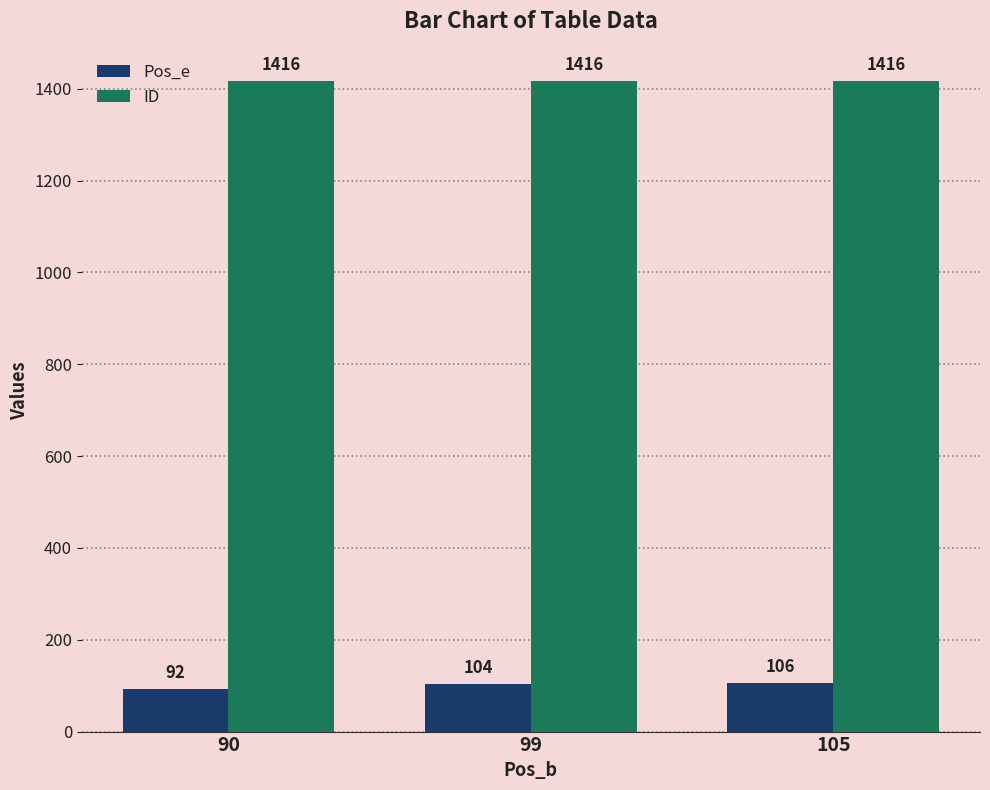

Reading left to right, extract all data points from this chart.

Pos_e: 90=92	99=104	105=106
ID: 90=1416	99=1416	105=1416